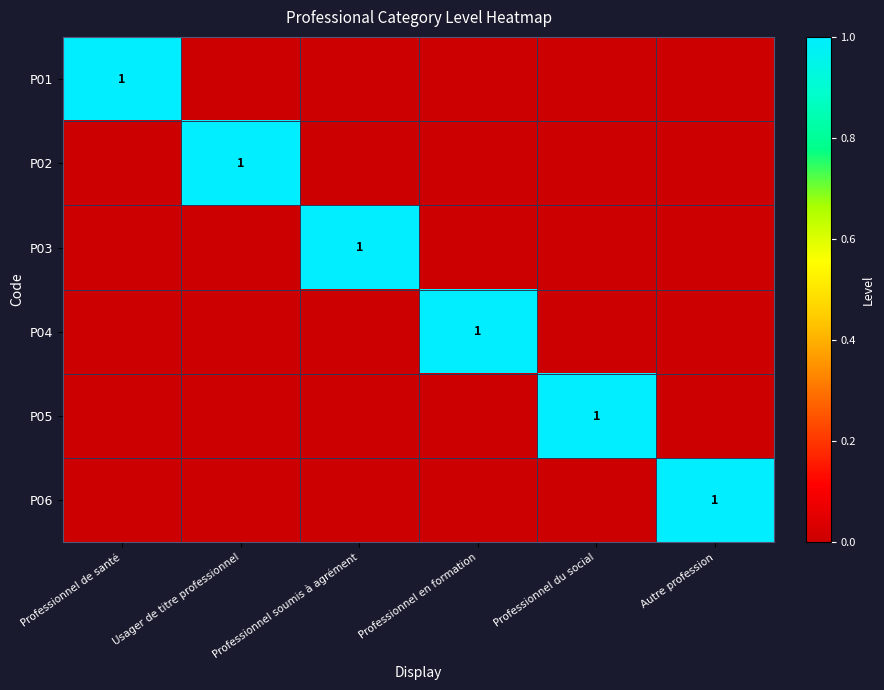

Is it true that P02 equals 1 at Usager de titre professionnel?

True